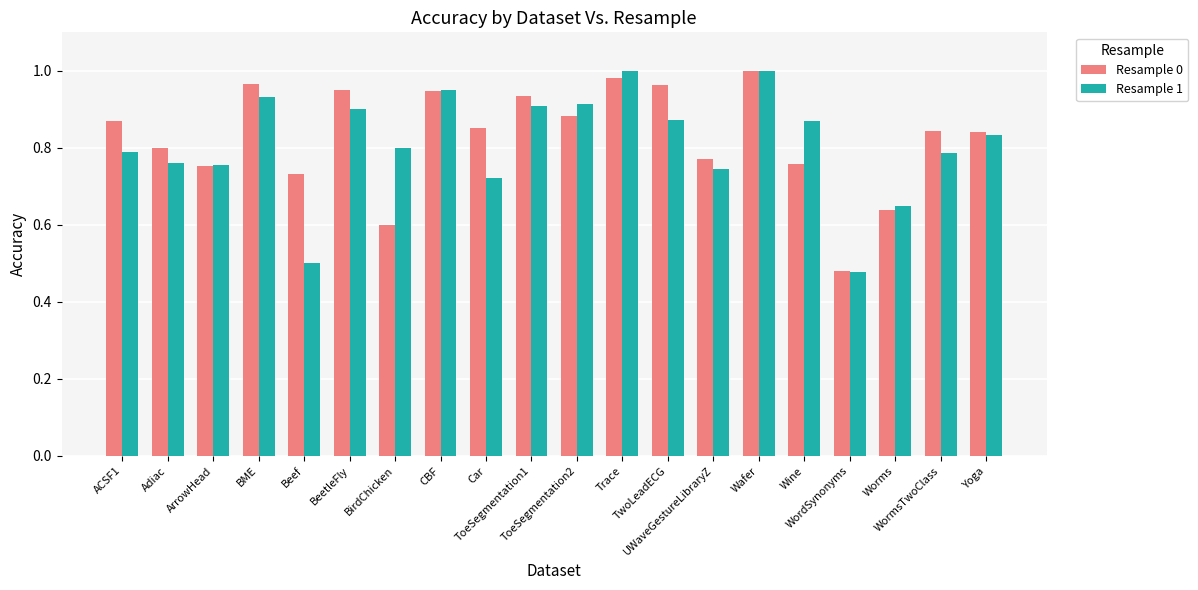

At which label does Resample 1 reach its minimum?

WordSynonyms